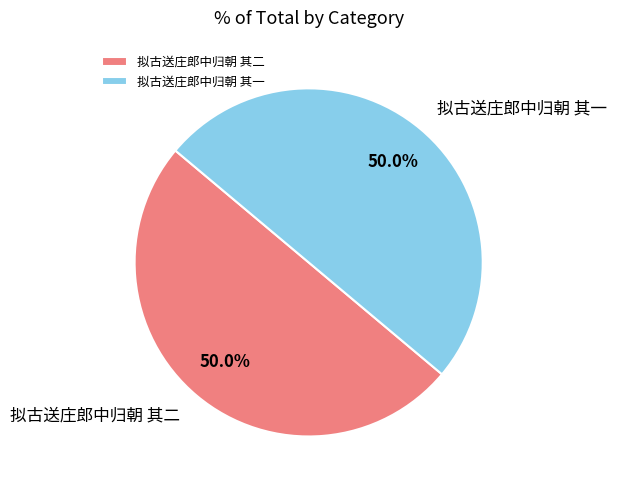

What portion of the pie excludes 拟古送庄郎中归朝 其一?

50.0%